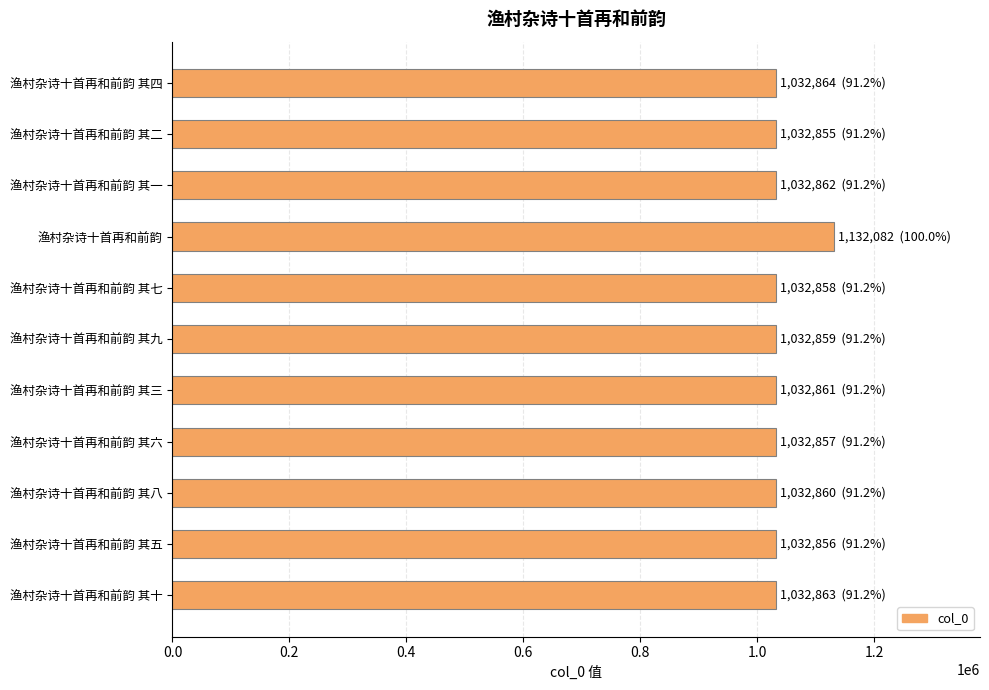

What is the greatest value displayed?

1132082